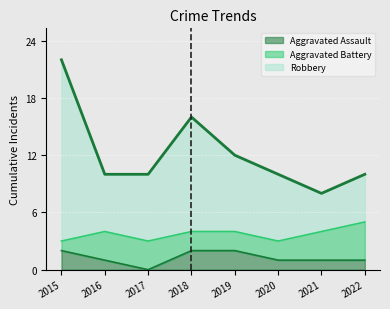

True or false: Aggravated Assault and Robbery cross at least once.

False